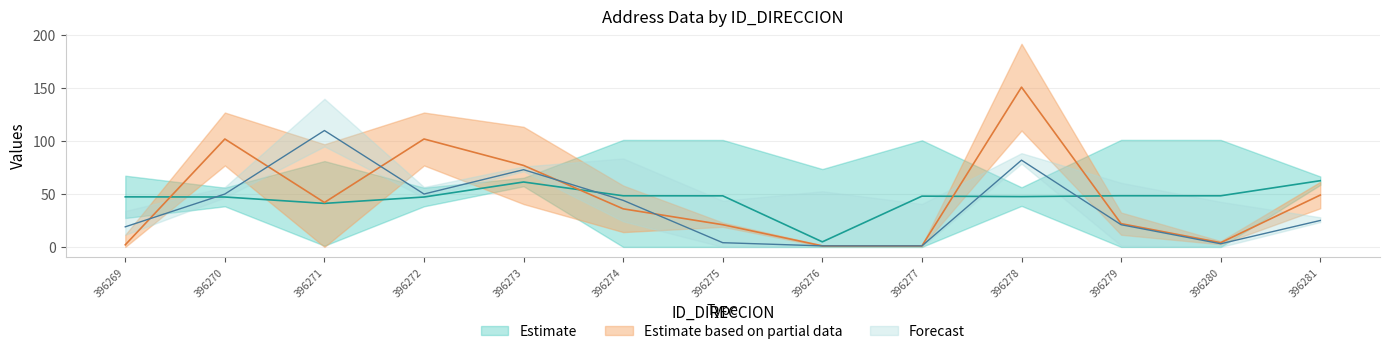

Reading left to right, transcribe all the data shown in this chart.

LATITUD_DIRECCION: 396269=47.3	396270=47.2	396271=41.1	396272=47.2	396273=61.4	396274=48.3	396275=48.3	396276=4.8	396277=48.0	396278=47.6	396279=48.4	396280=48.3	396281=62.6
NUMERO_VIA_GENERADORA_DIRECCION: 396269=2.0	396270=102.0	396271=42.0	396272=102.0	396273=77.0	396274=36.0	396275=21.0	396276=1.0	396277=1.0	396278=151.0	396279=22.0	396280=4.0	396281=49.0
NUMERO_PLACA_DIRECCION: 396269=19.0	396270=50.0	396271=110.0	396272=50.0	396273=73.0	396274=44.0	396275=4.0	396276=1.0	396277=1.0	396278=82.0	396279=21.0	396280=3.0	396281=25.0